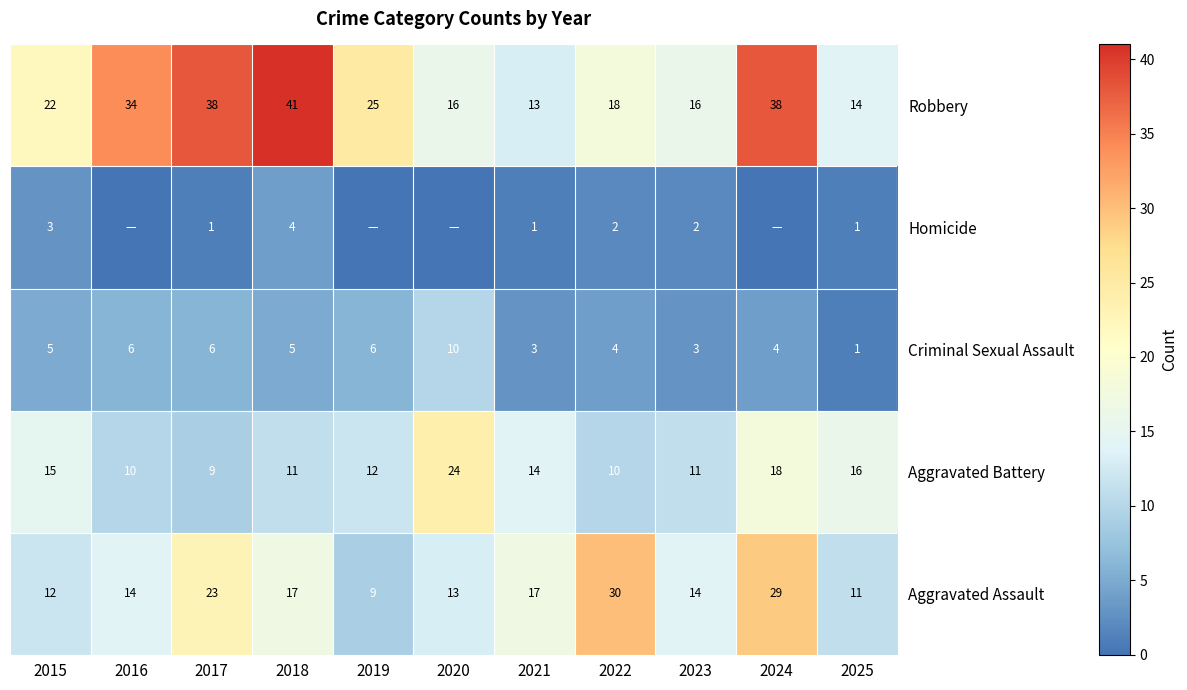

At 2018, list the series in order from largest to smallest.

Robbery, Aggravated Assault, Aggravated Battery, Criminal Sexual Assault, Homicide